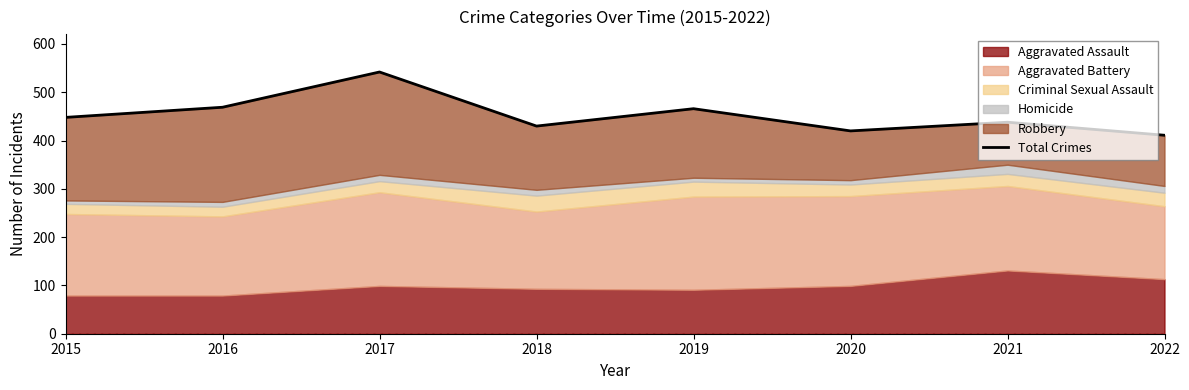

Which has a higher value, 2018 or 2022?

2018